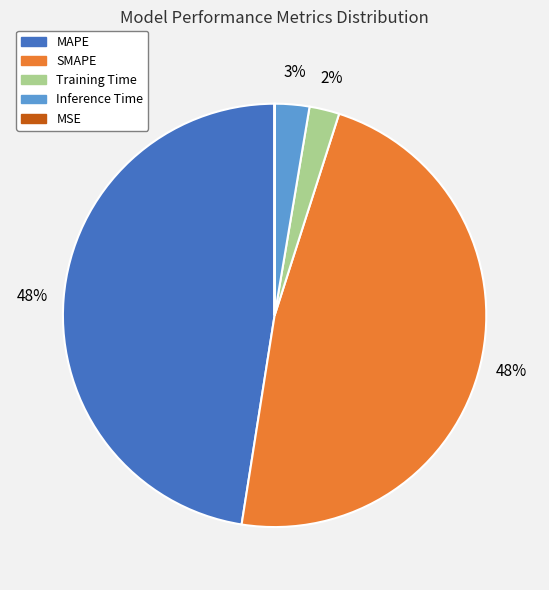

To the nearest percent, what is the difference between the largest and smallest slice percentages?

48%